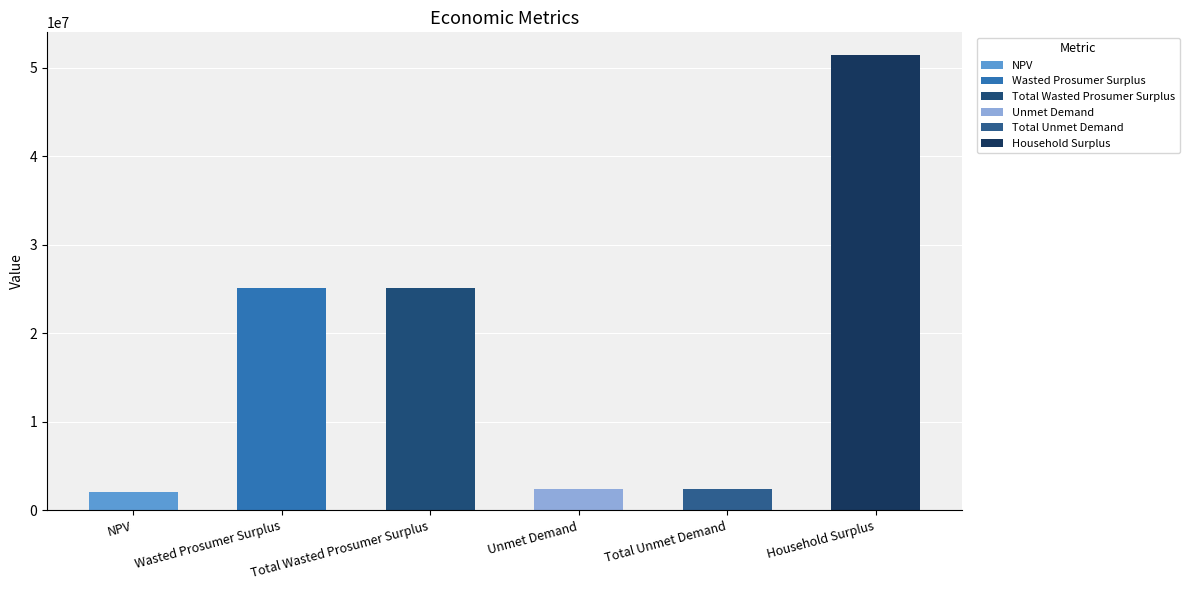

Rank the categories by value from highest to lowest.

Household Surplus, Wasted Prosumer Surplus, Total Wasted Prosumer Surplus, Unmet Demand, Total Unmet Demand, NPV